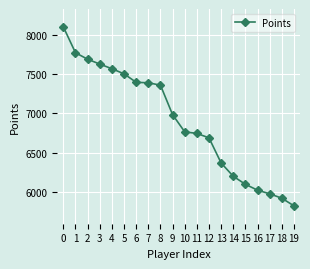

What is the sum of the values at 10 and 8?

14120